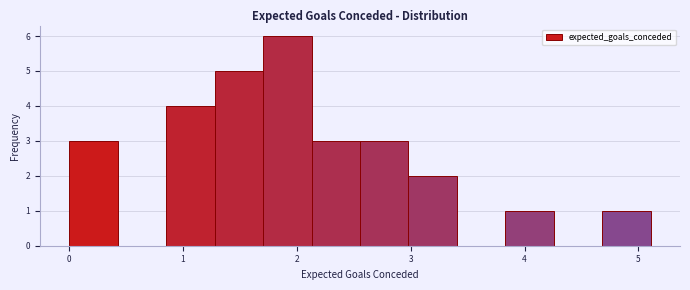

Which range on the x-axis has the tallest bar?

1.7 to 2.1